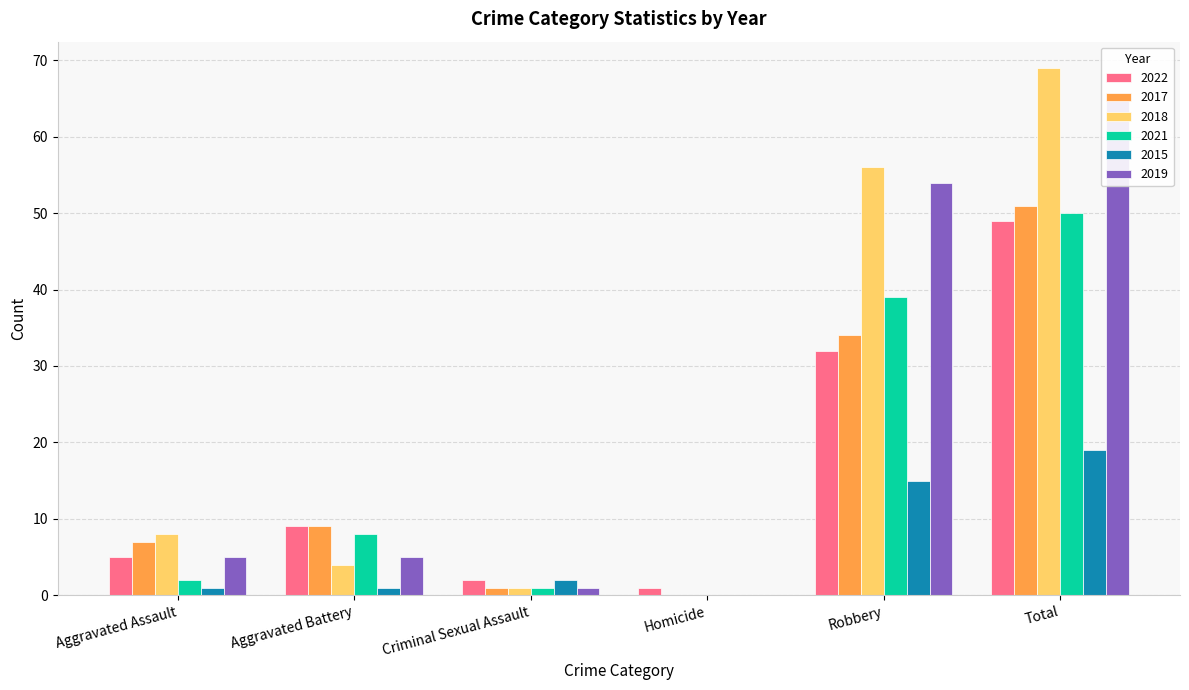

Between Robbery and Total, which is larger?

Total